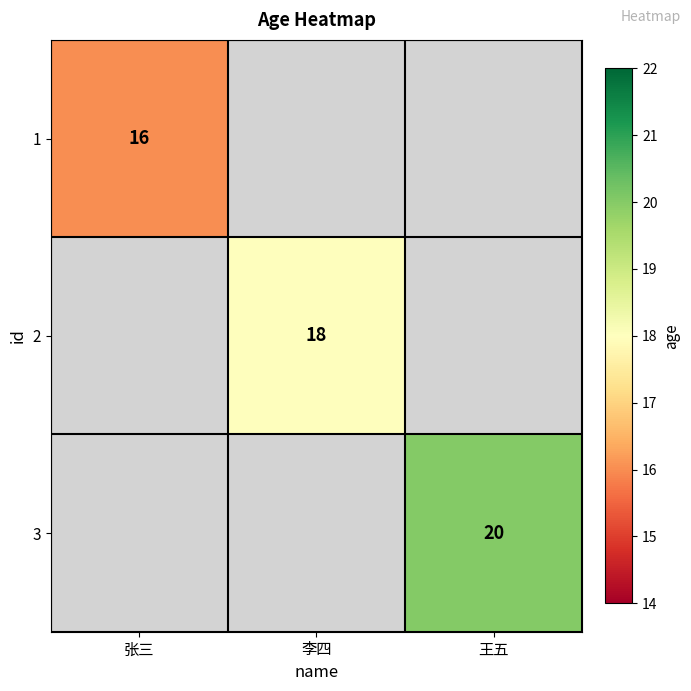

Is the value of 1 at 张三 greater than the value of 2 at 李四?

No